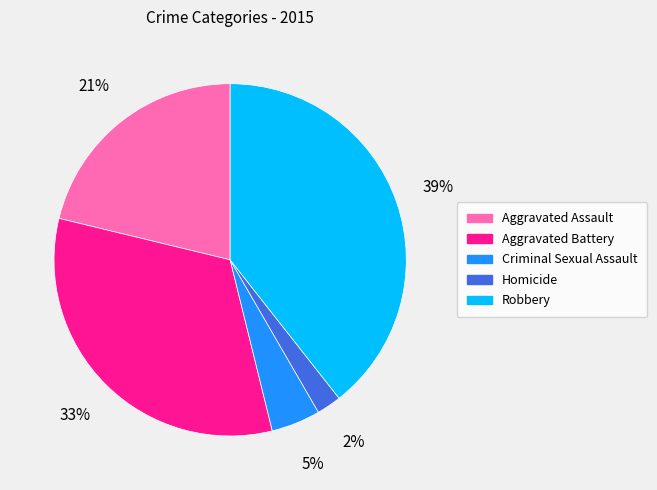

What is the largest slice in the pie chart?

Robbery